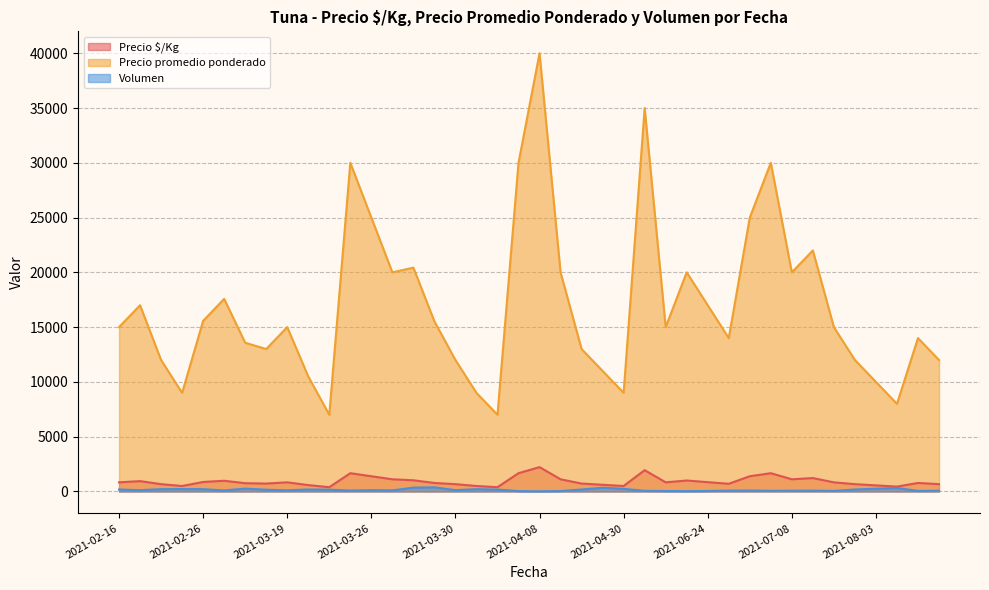

What is the value of the Precio promedio ponderado point at the 29th from the left?

20000